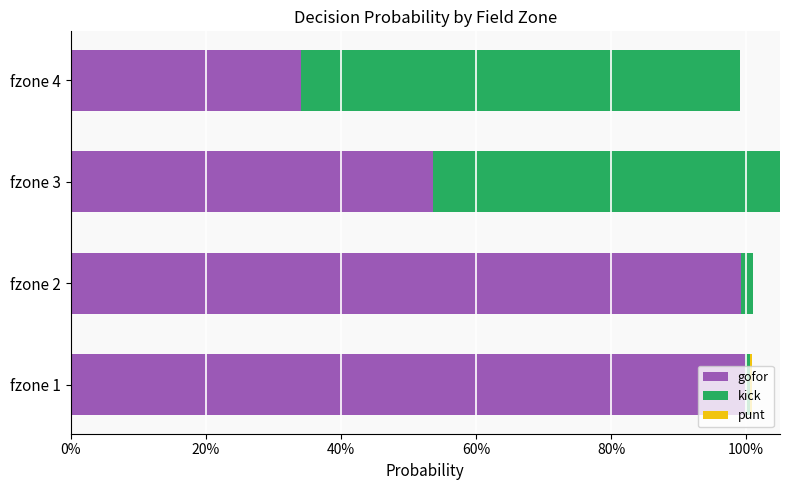

Rank the series at fzone 3 from highest to lowest value.

kick, gofor, punt